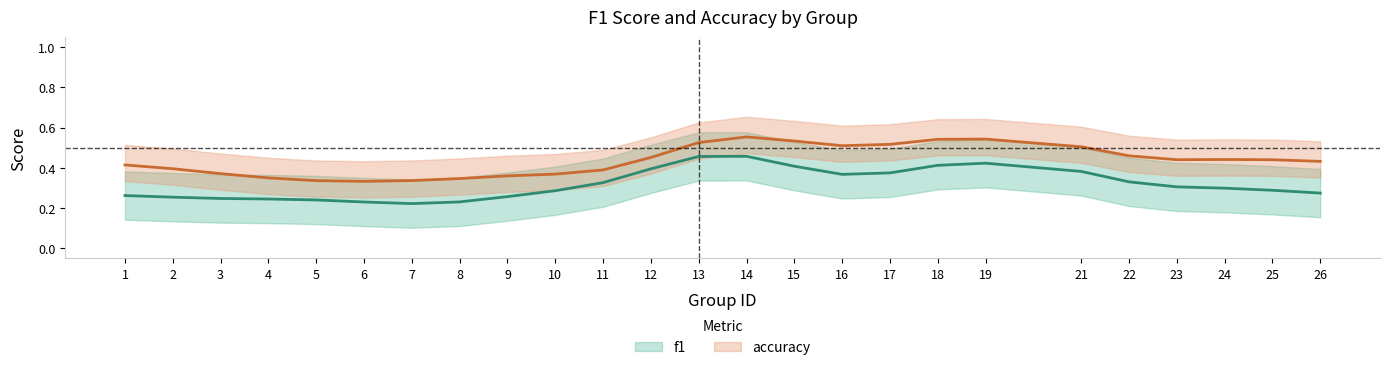

Between 5 and 25, which series saw the biggest shift?

accuracy